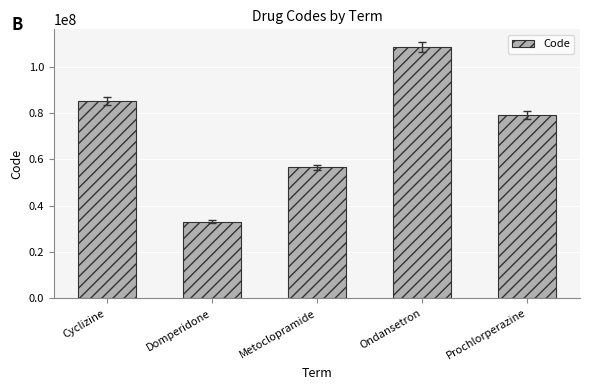

Where does the data first go above 79129001?

Cyclizine